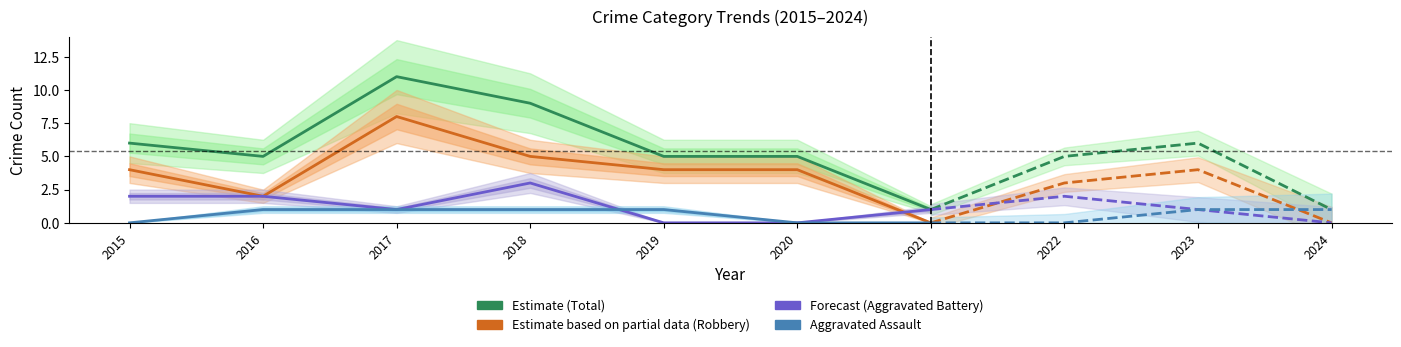

Which series has the widest spread of values?

Total